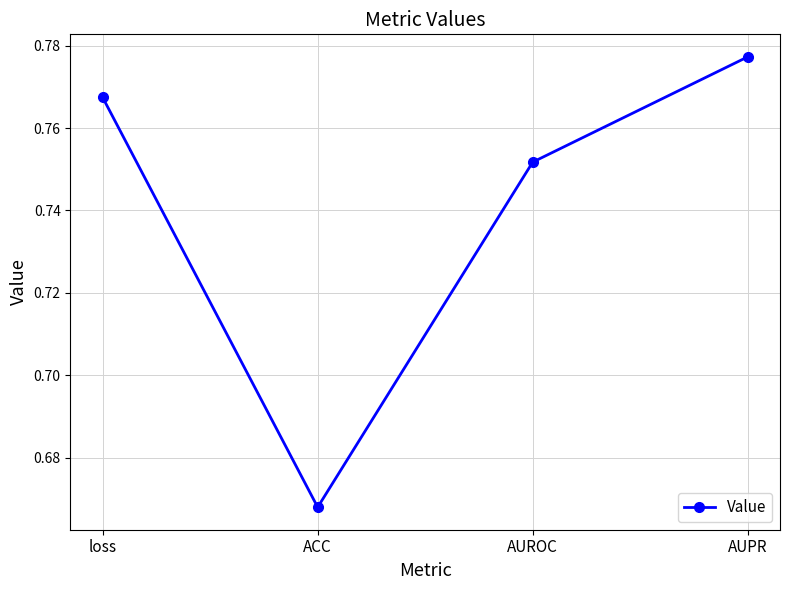

The value at AUROC is 0.5. True or false?

False